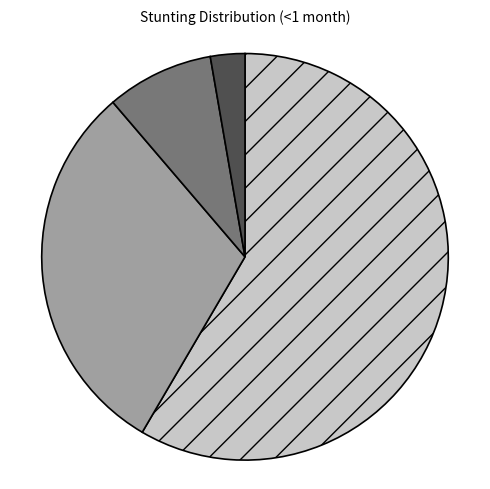

Is there any slice that represents more than half of the pie?

Yes